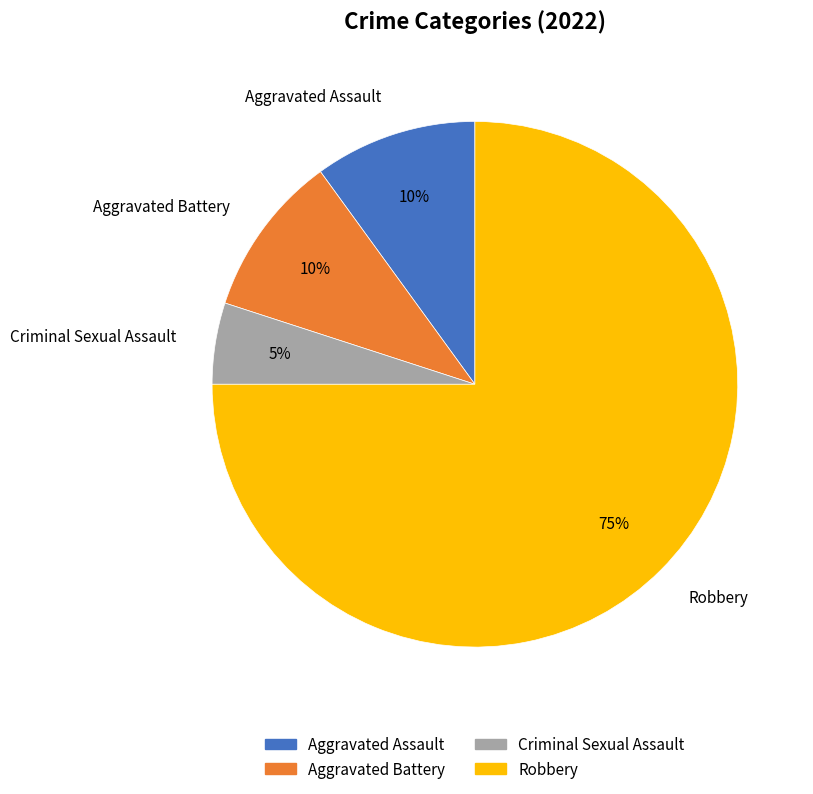

Which category accounts for the majority?

Robbery